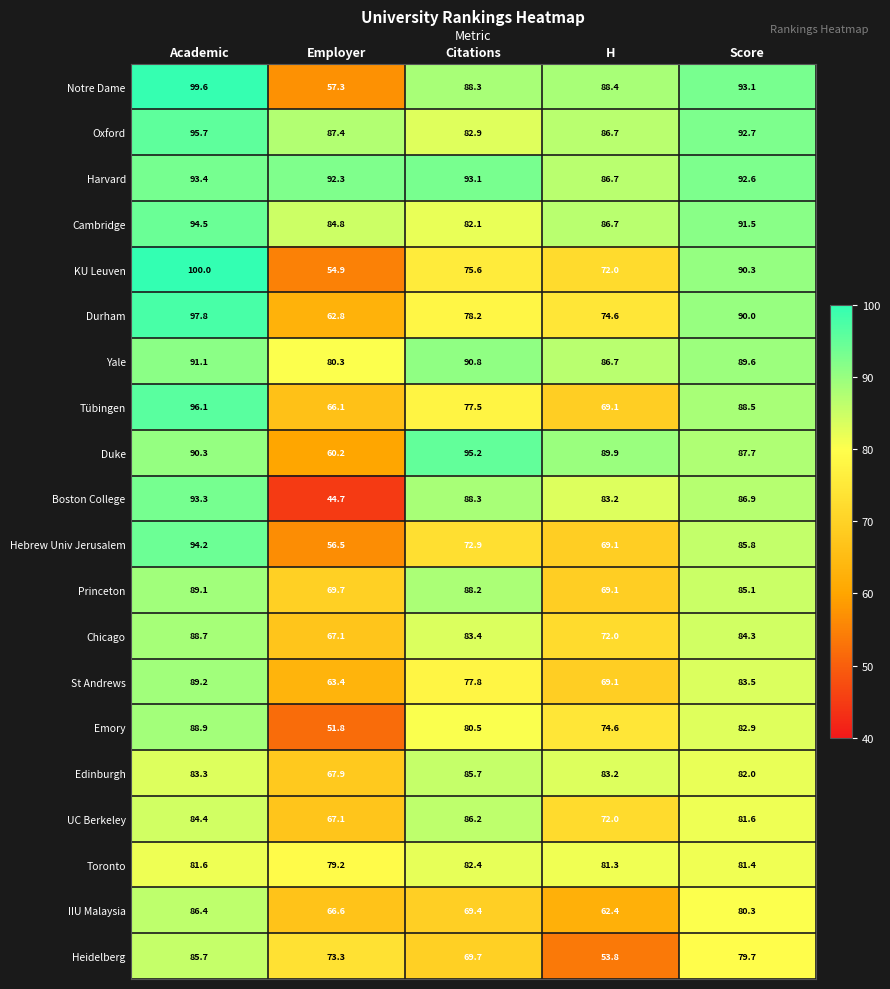

What is the average value of the Notre Dame series?

85.3